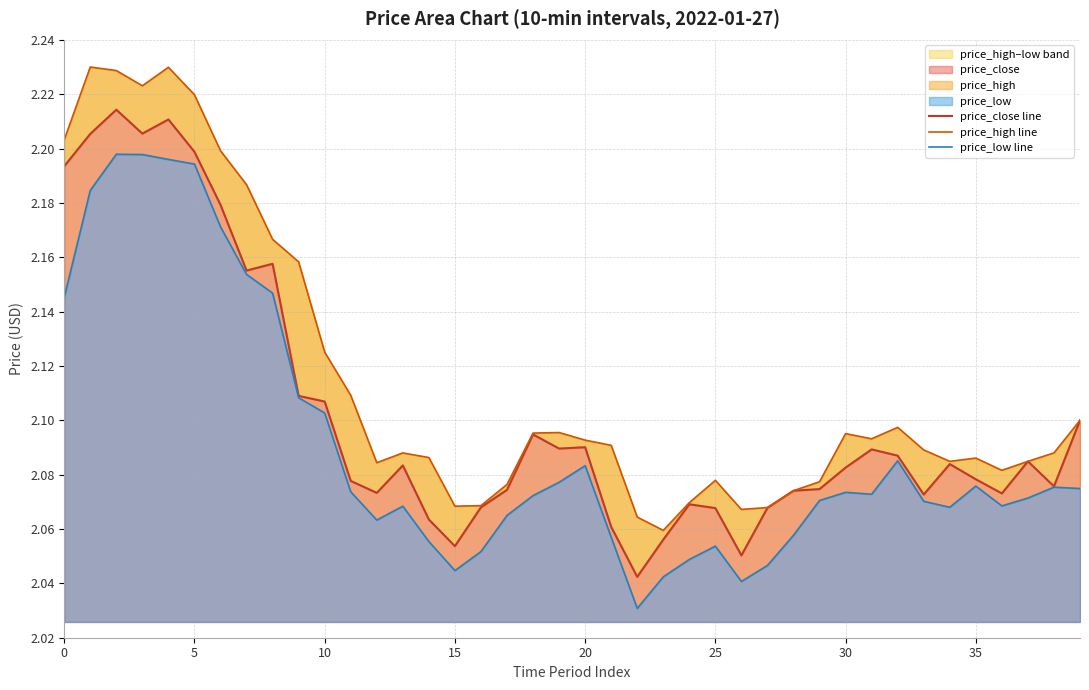

What is the highest value of the price_high line series?

2.2